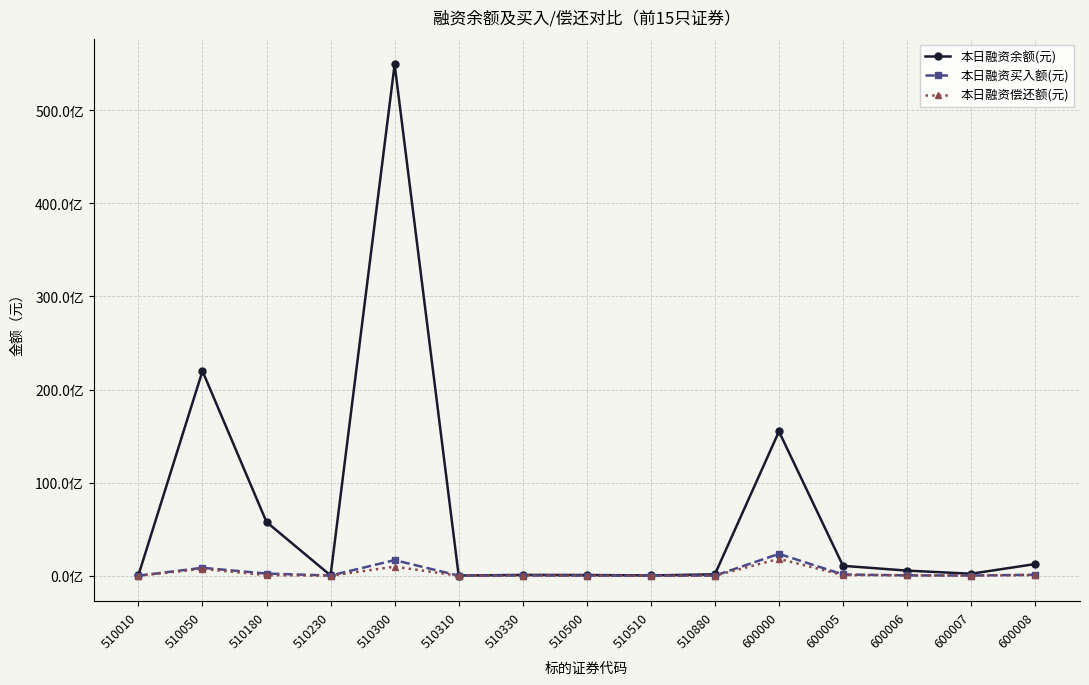

What is the value of the 本日融资偿还额(元) point at the 14th from the left?

6270735